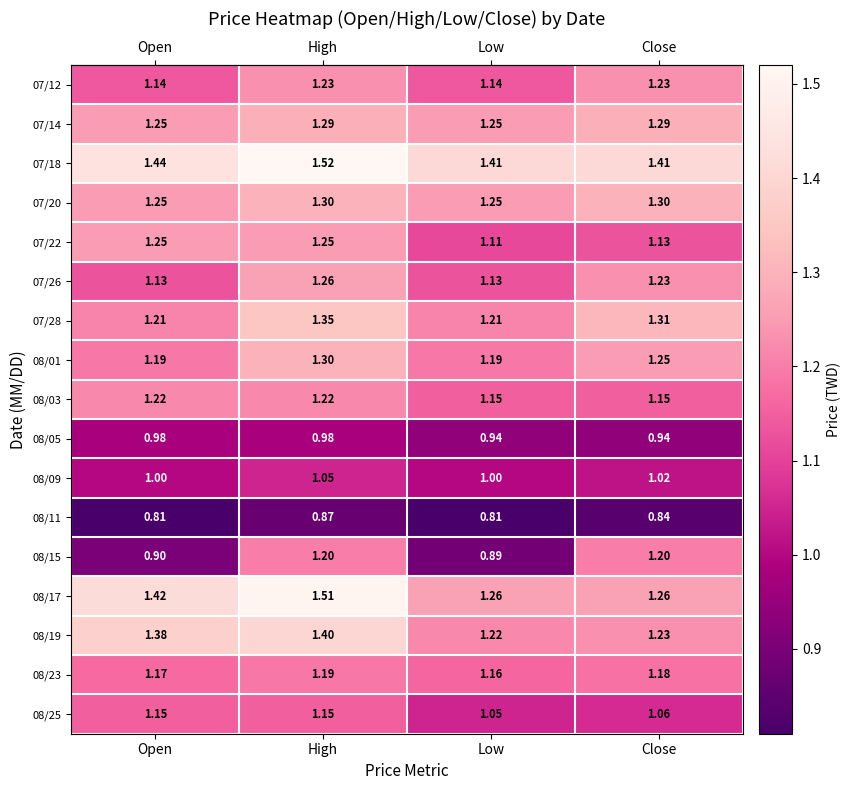

At which category is the sum across all series the highest?

High